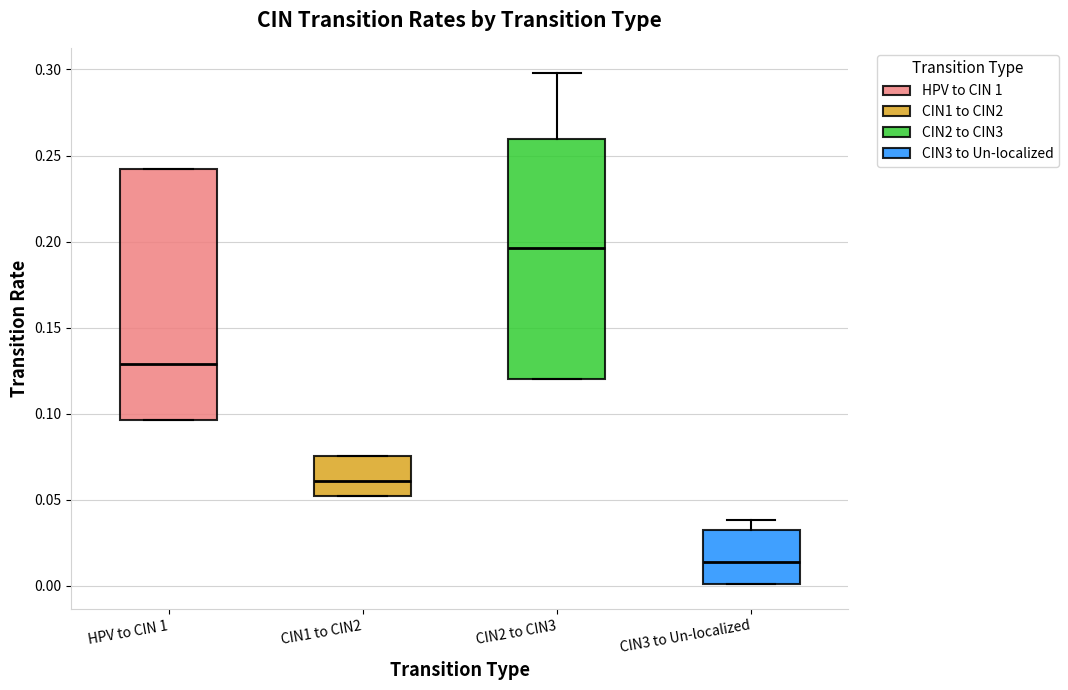

Which box's median line is the highest?

CIN2 to CIN3